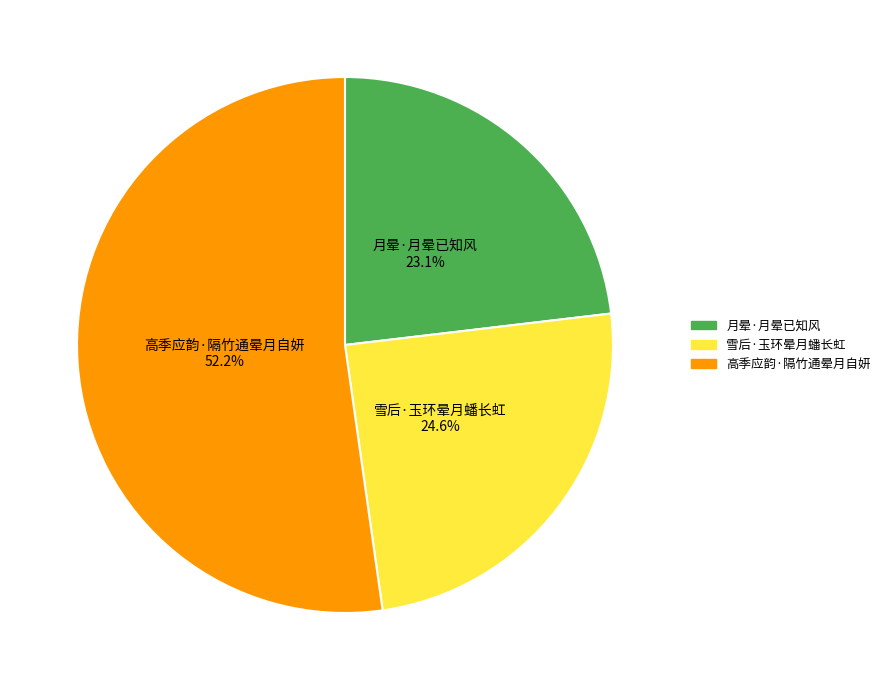

Combined, what portion of the pie is 雪后·玉环晕月蟠长虹 and 高季应韵·隔竹通晕月自妍?

76.9%